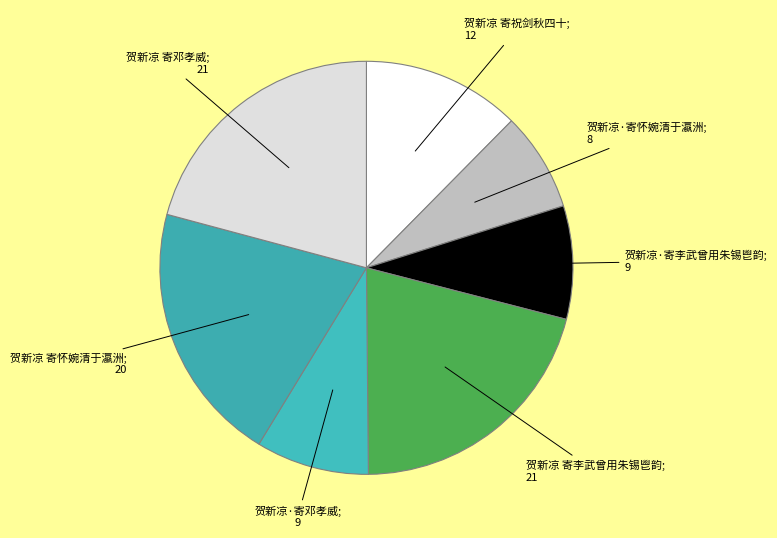

How many slices are in this pie chart?

7